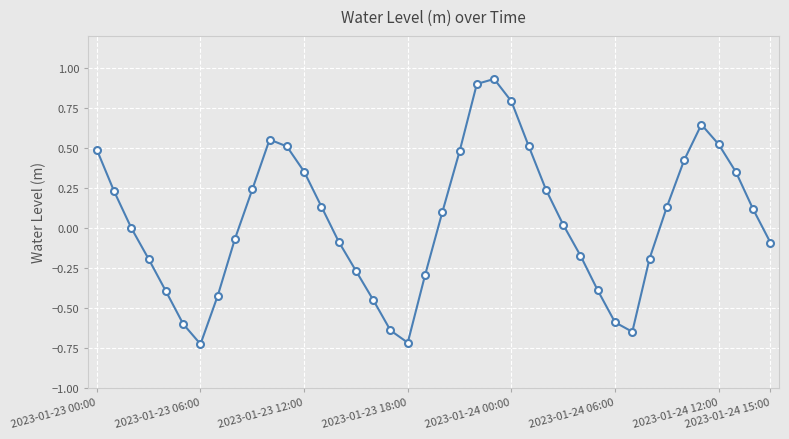

How many interior local peaks (higher than both neighbors) does the data have?

3